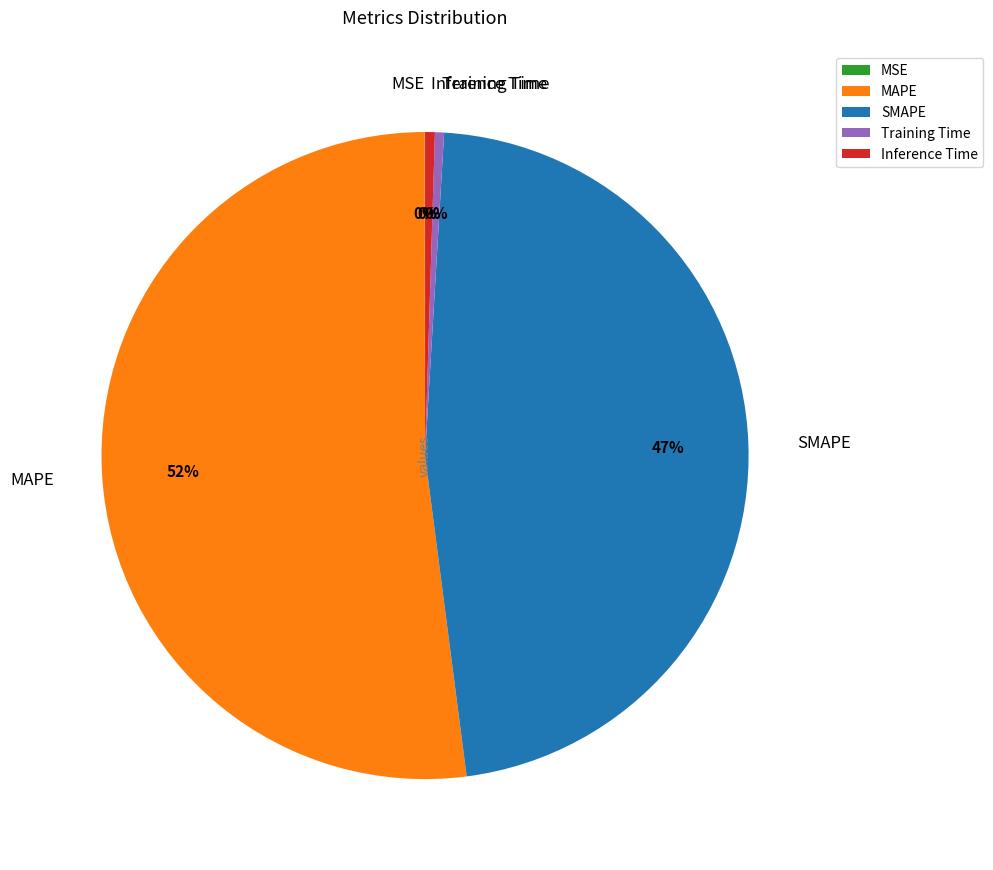

Do MAPE and Training Time together represent more than half of the pie?

Yes